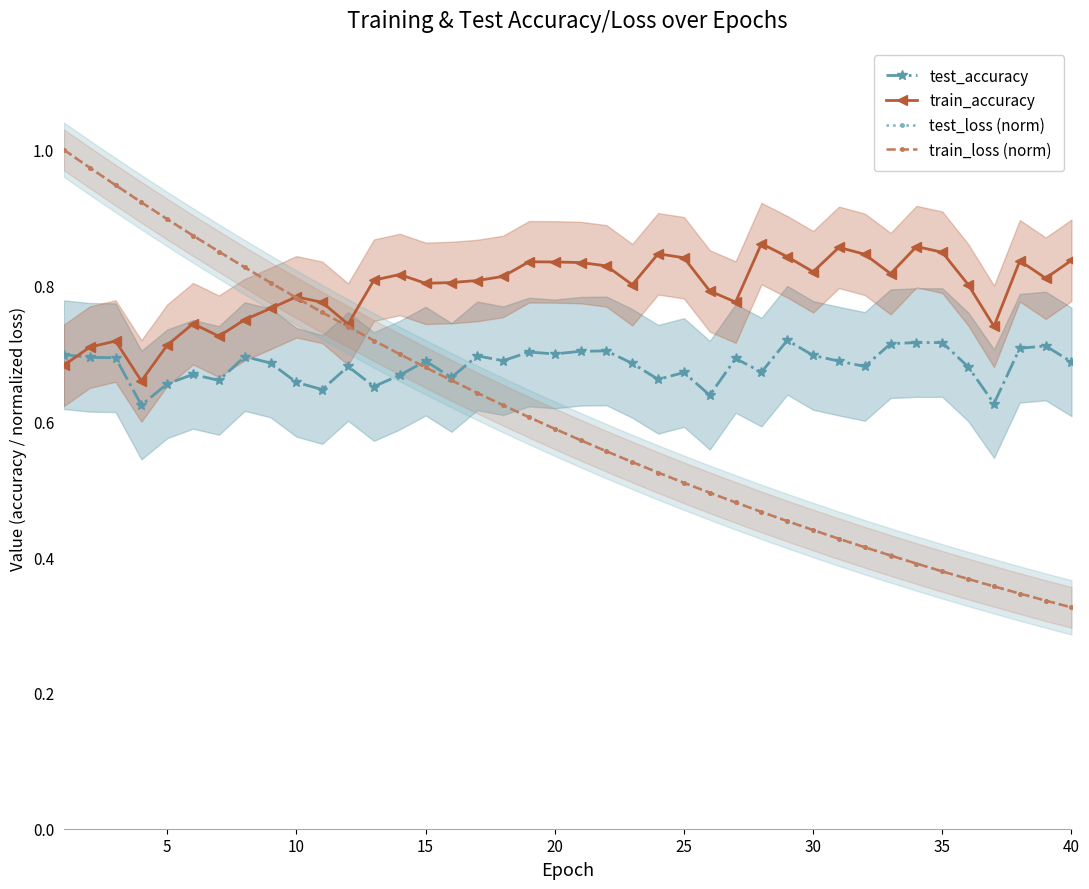

How many intersections are there between train_accuracy and test_loss (norm)?

1